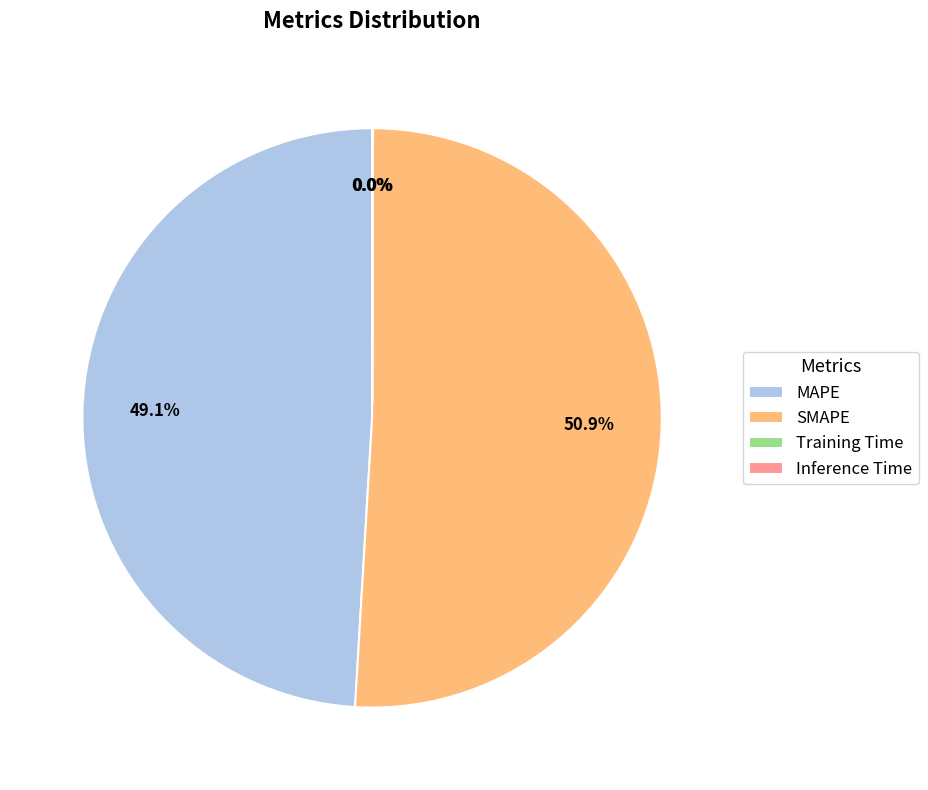

True or false: MAPE accounts for 49% of the total.

True